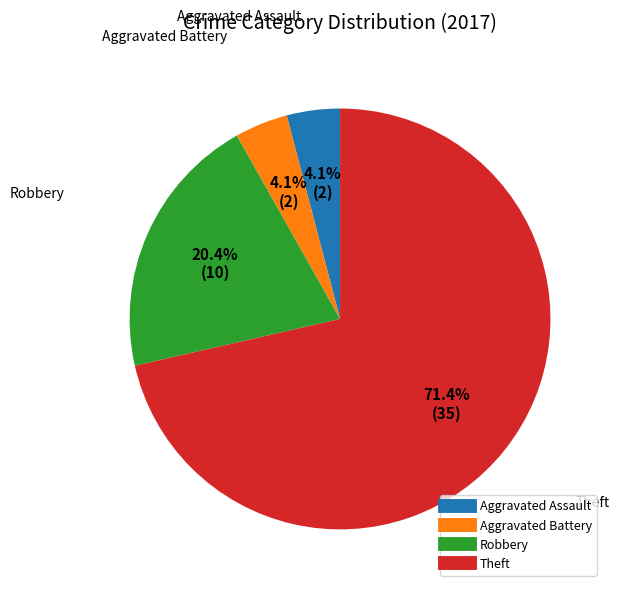

To the nearest percent, what is the difference between the largest and smallest slice percentages?

67%